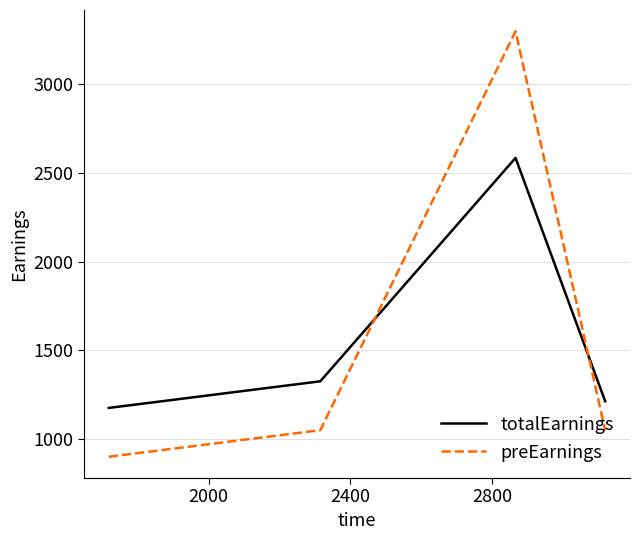

What is the minimum value shown in the chart?

900.0